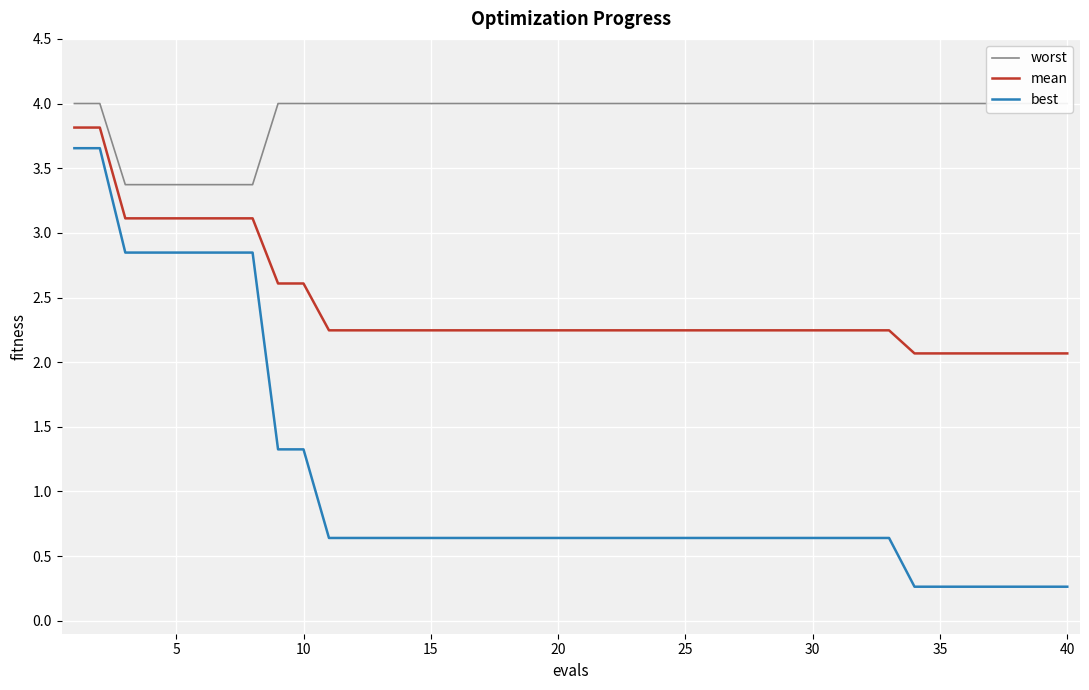

What is the minimum value for best?

0.3